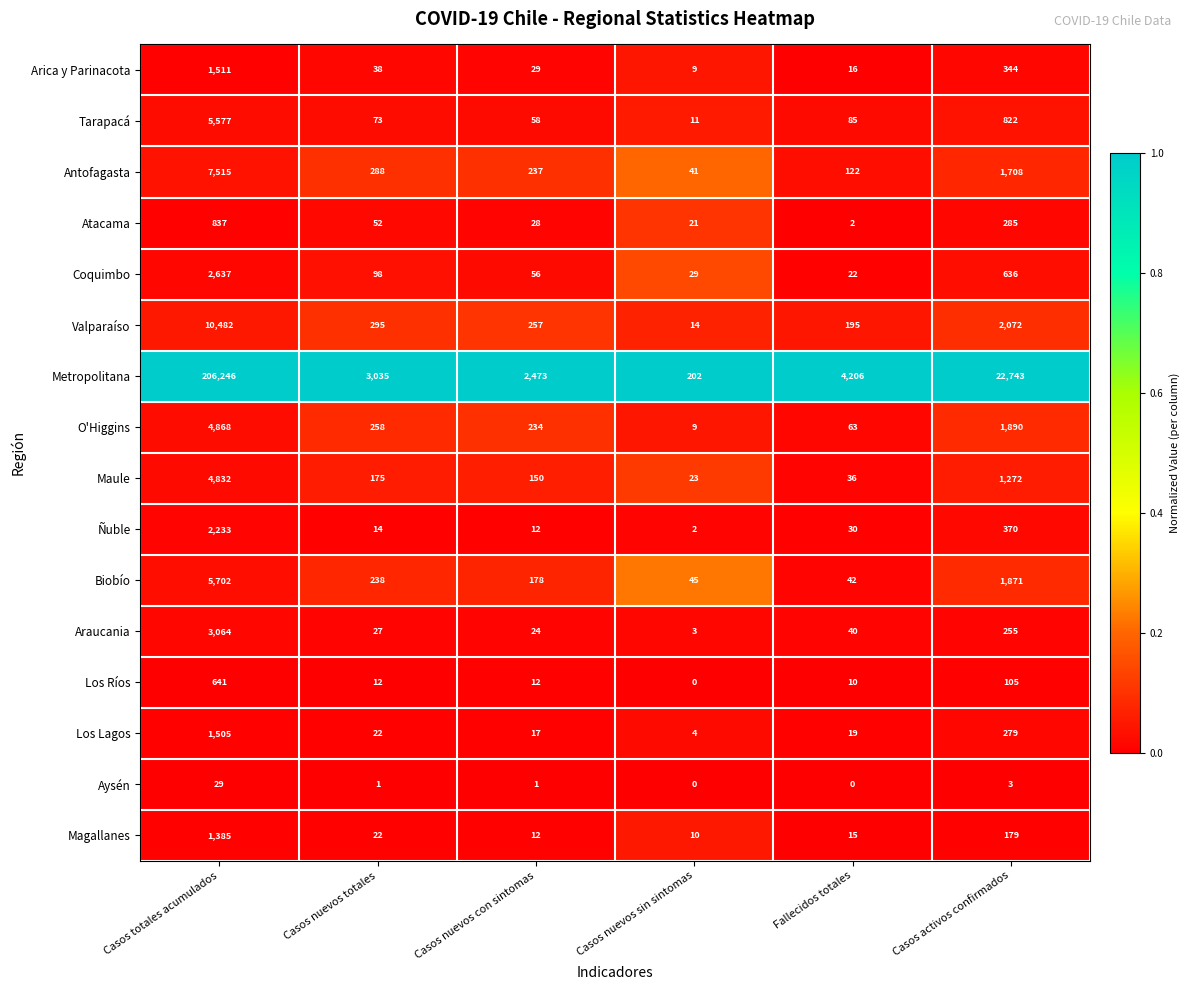

True or false: Metropolitana has a value of 1689 at Casos nuevos totales.

False